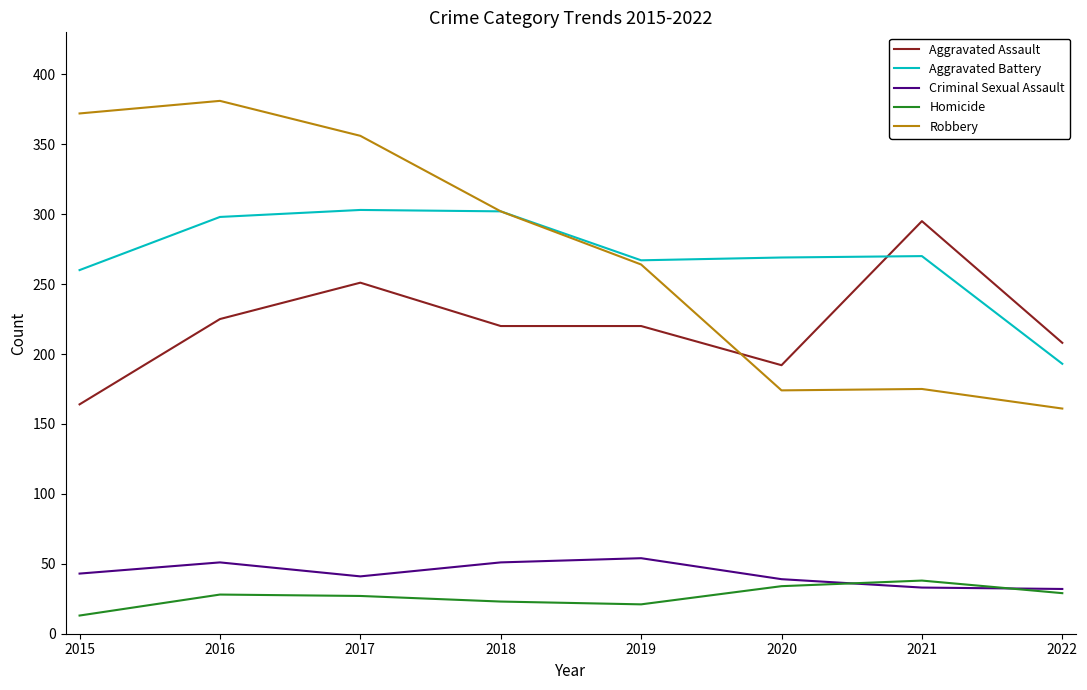

At how many categories does at least one series exceed 234?

7